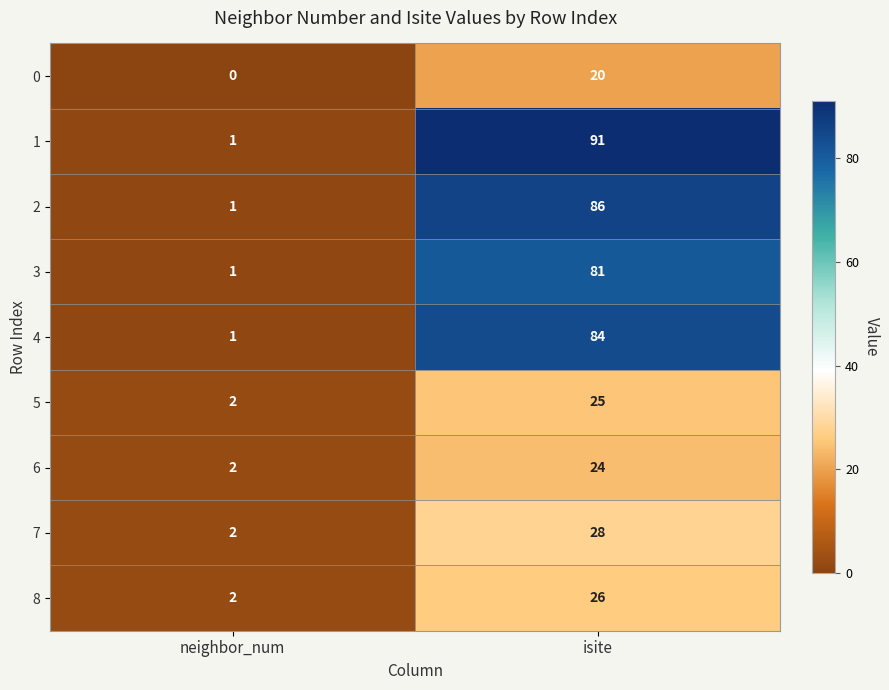

Which series has the widest spread of values?

1